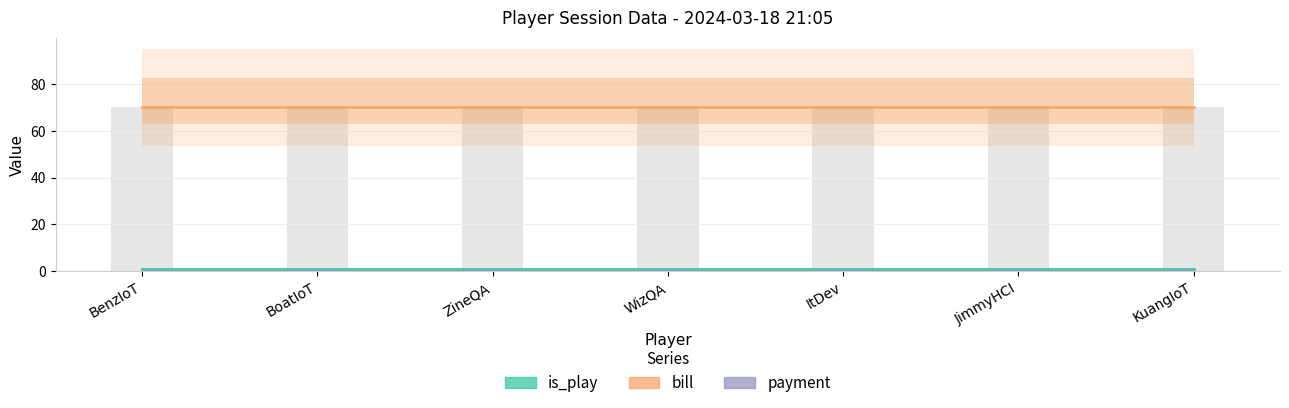

How many categories are shown in the chart?

7